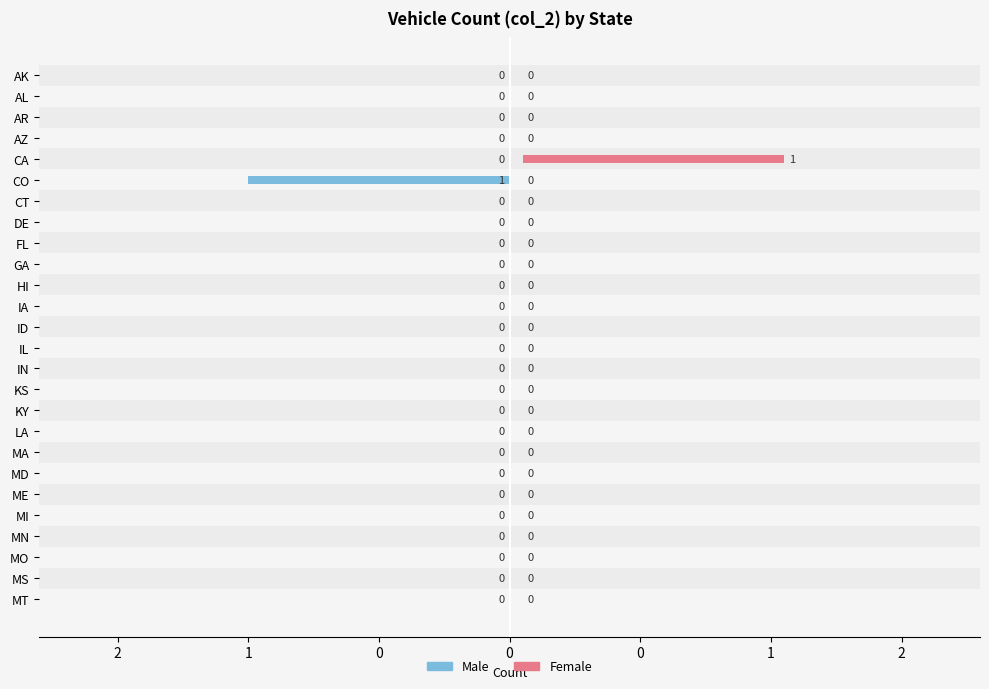

List the series in order of their overall mean, highest first.

Female, Male